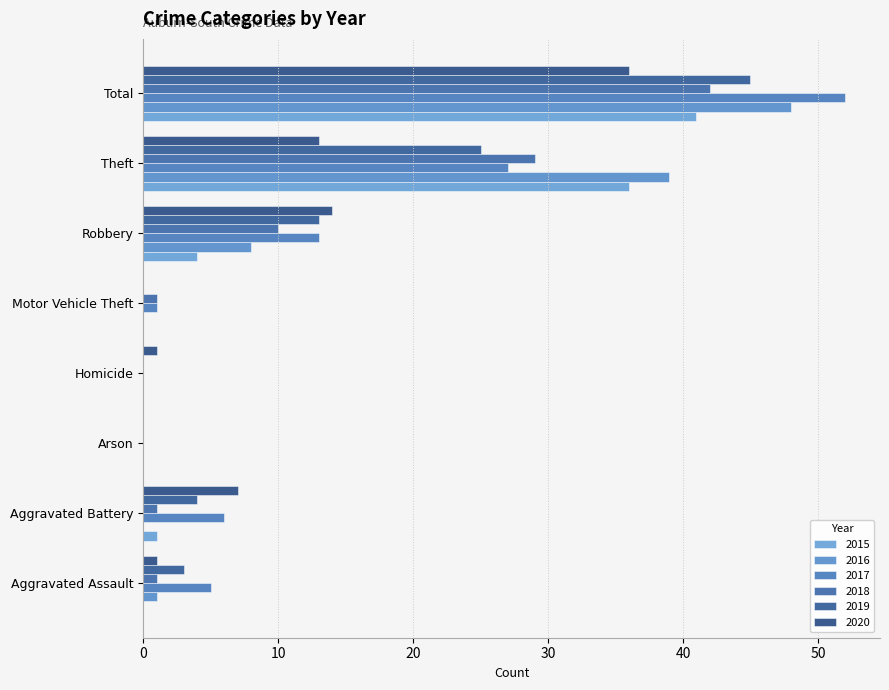

Is it true that 2020 equals 11 at Arson?

False